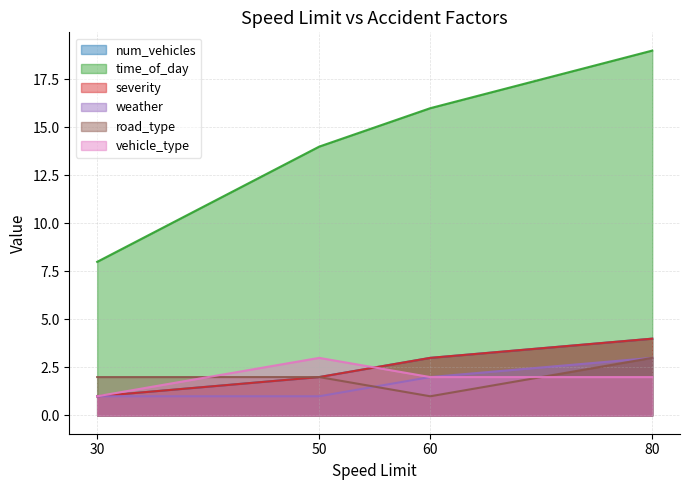

How many vehicle_type values are between 2 and 3?

3